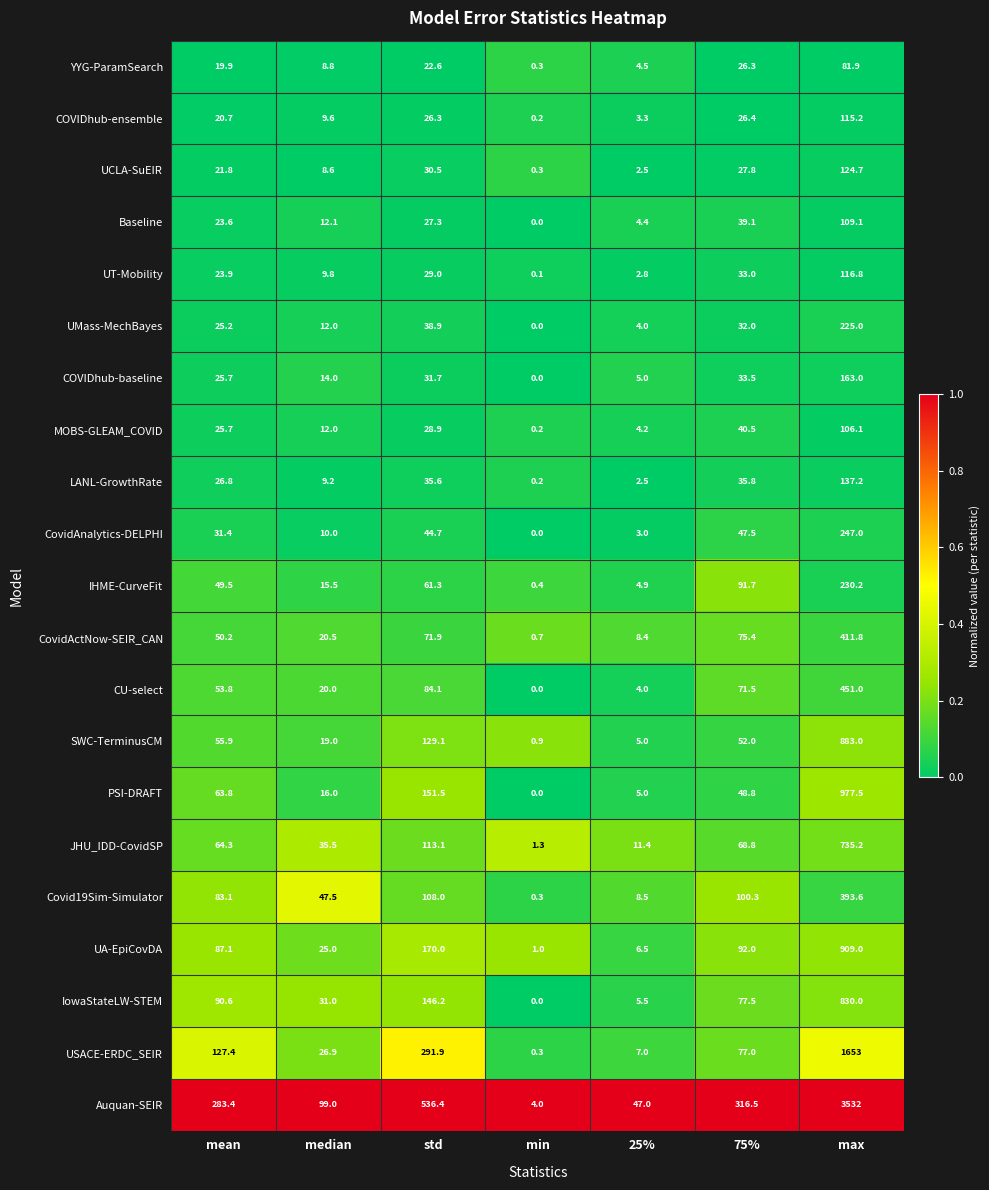

What is the maximum value for CU-select?

451.0